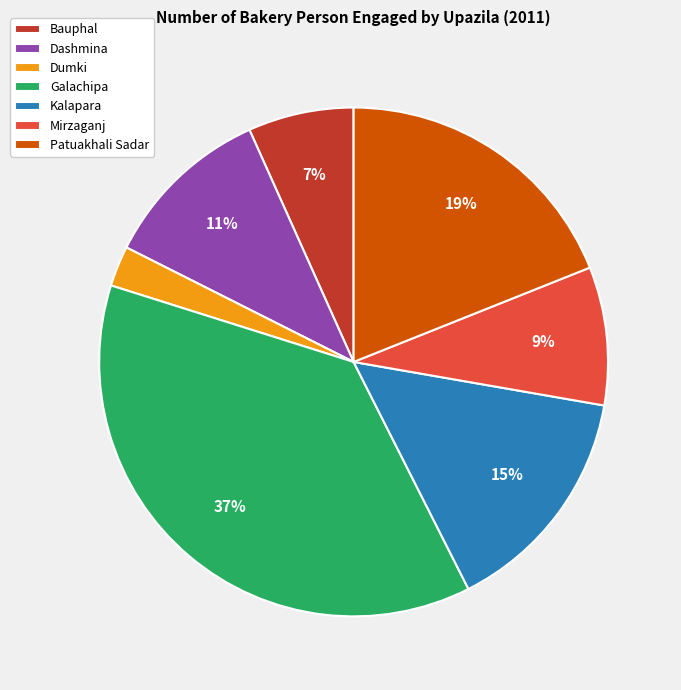

The Patuakhali Sadar slice represents 28% of the pie. True or false?

False